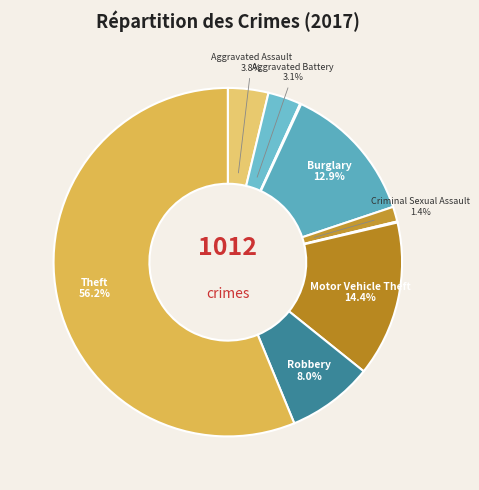

How many segments does this pie chart have?

9